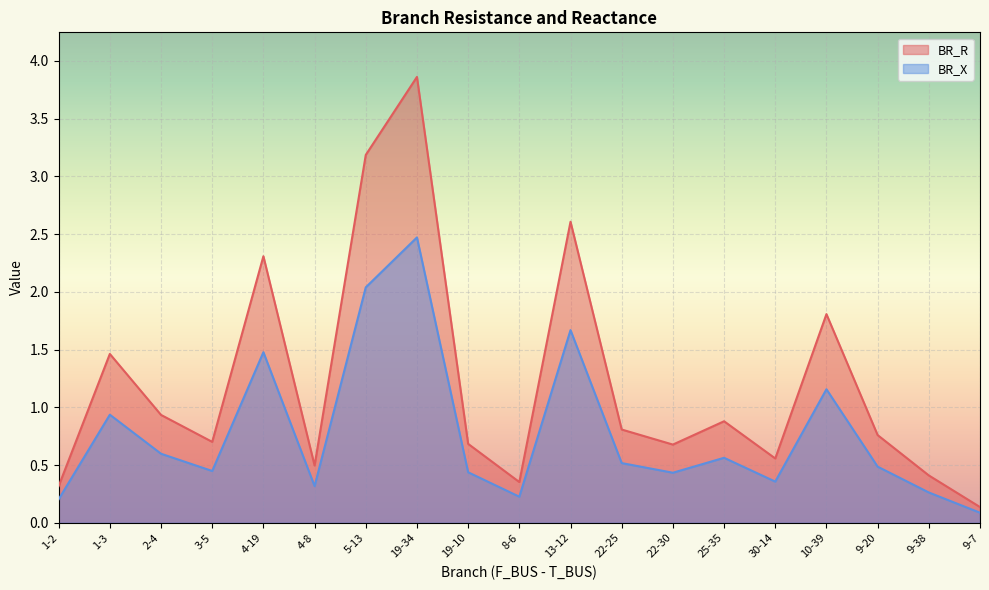

Reading left to right, transcribe all the data shown in this chart.

BR_R: 0.3	1.5	0.9	0.7	2.3	0.5	3.2	3.9	0.7	0.4	2.6	0.8	0.7	0.9	0.6	1.8	0.8	0.4	0.1
BR_X: 0.2	0.9	0.6	0.4	1.5	0.3	2.0	2.5	0.4	0.2	1.7	0.5	0.4	0.6	0.4	1.2	0.5	0.3	0.1